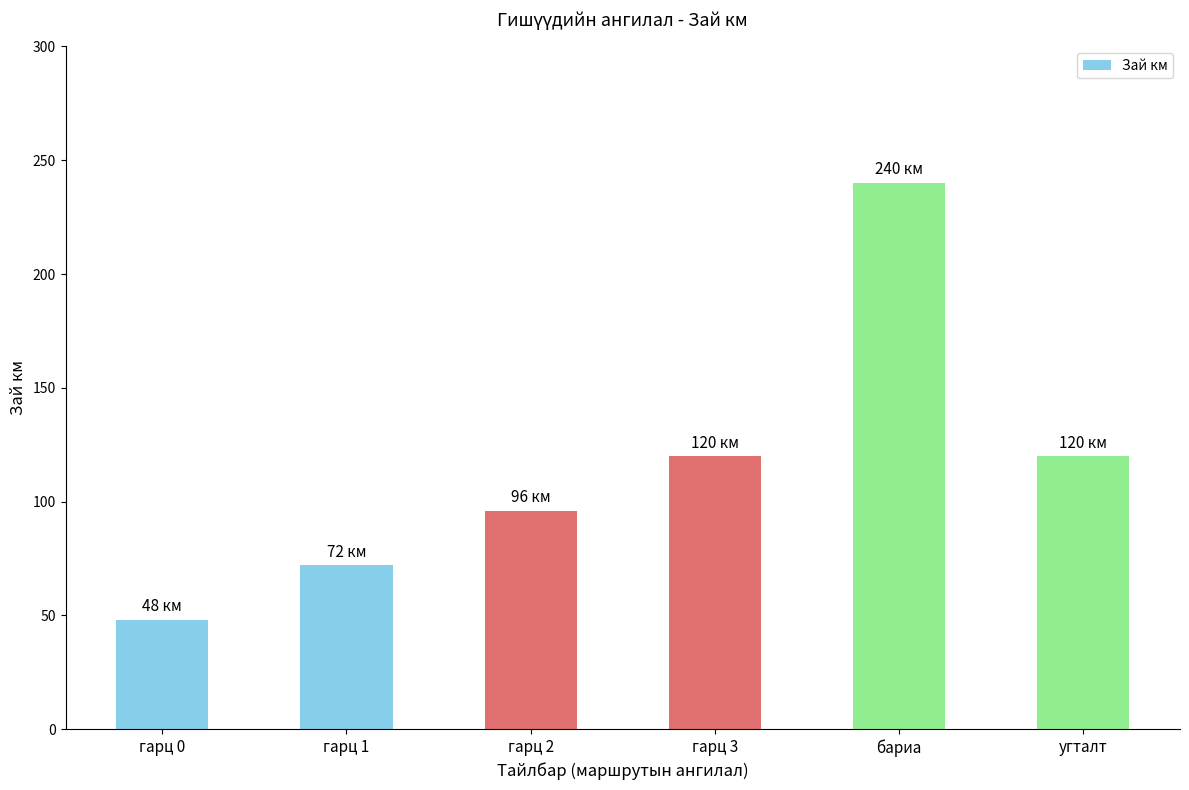

What is the change in value from гарц 0 to гарц 1?

+24